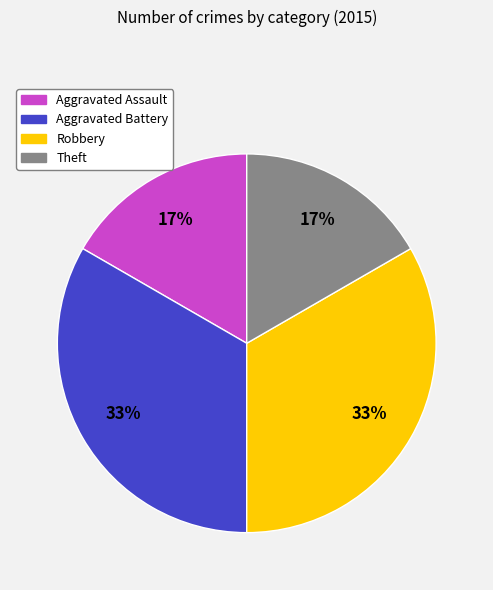

Is there a majority slice in this chart?

No